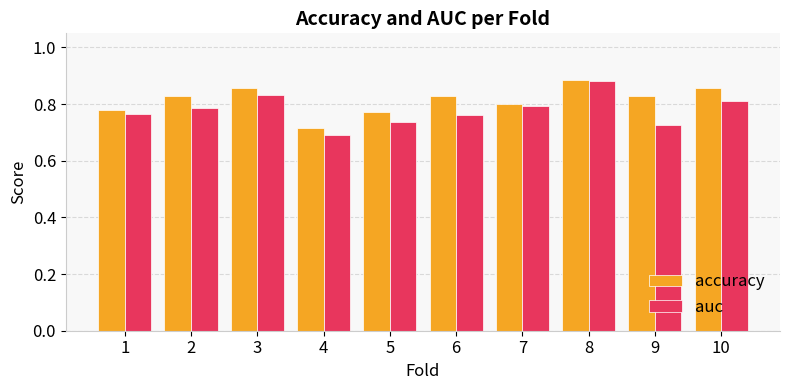

What is the difference between the auc values at 8 and 5?

0.1